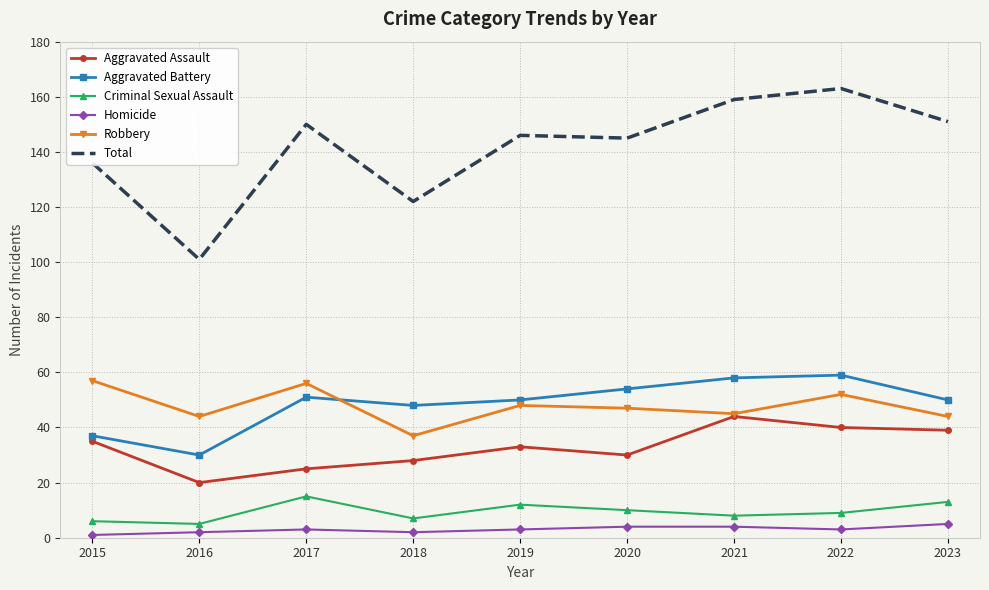

What is the difference between the highest and lowest values at 2021?

155